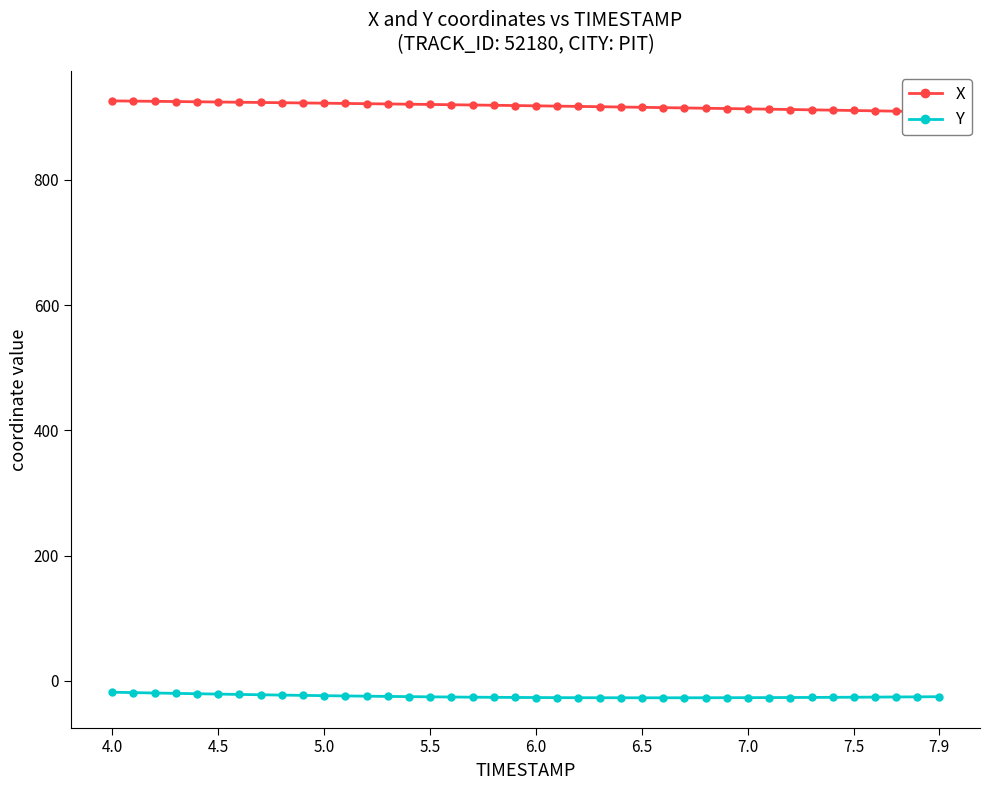

What is the lowest value of the Y series?

-27.2